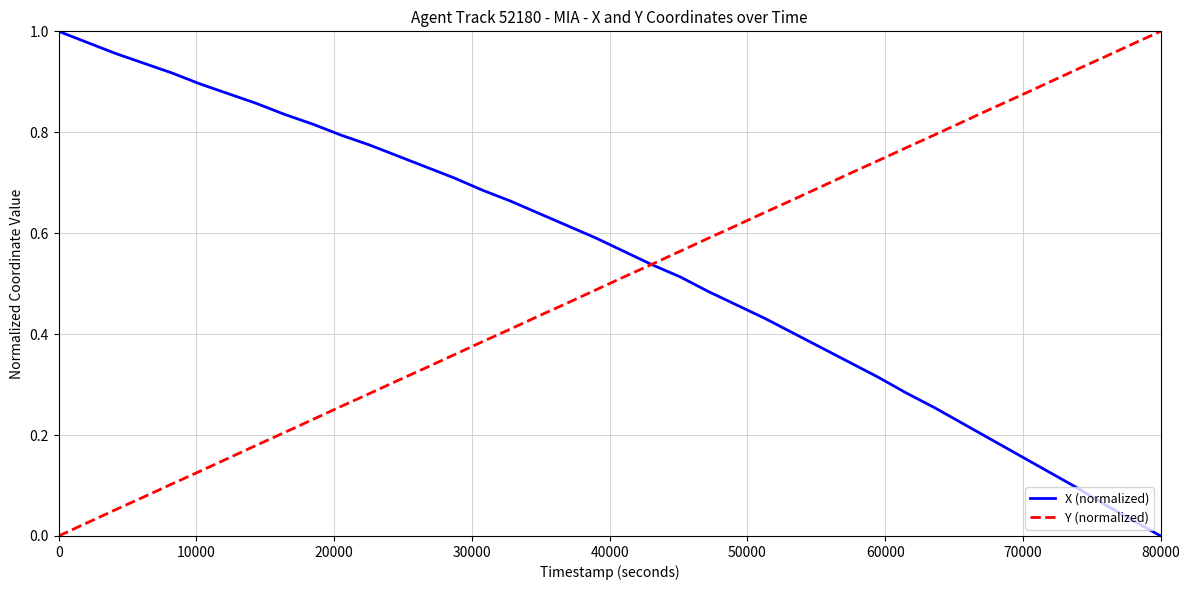

Rank the series by their average value, from lowest to highest.

Y (normalized), X (normalized)